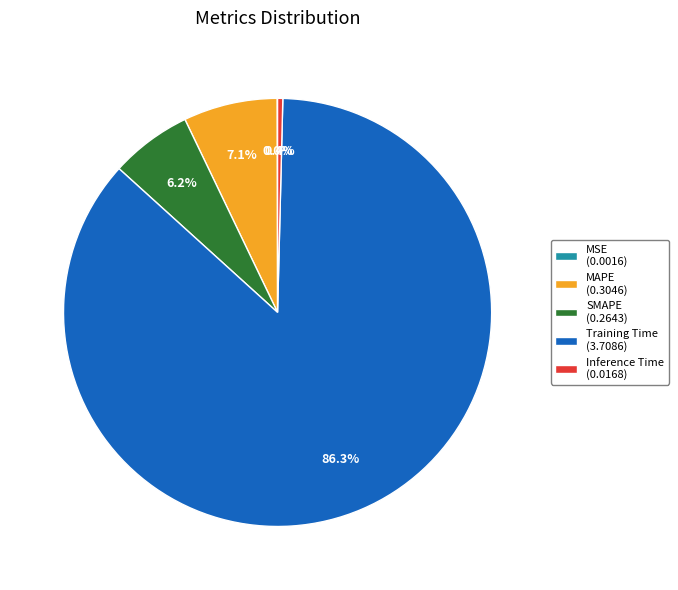

To the nearest percent, what portion does MAPE represent?

7%